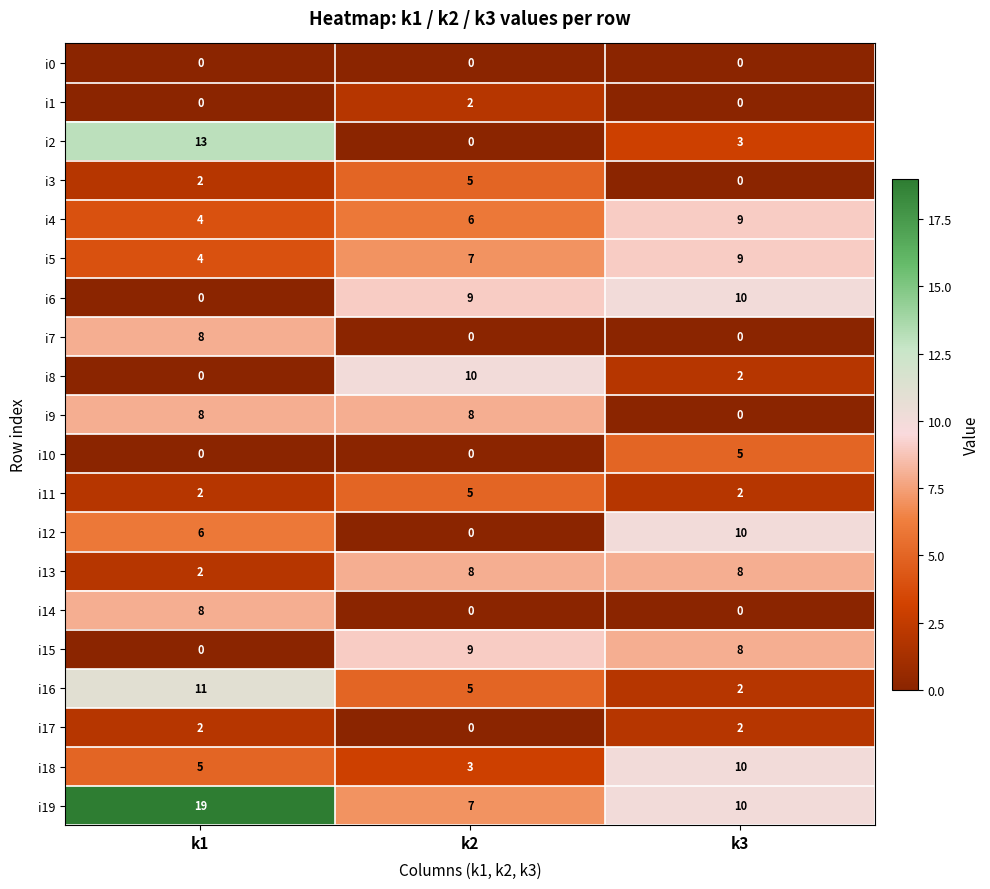

What is the difference between the highest and lowest values at k3?

10